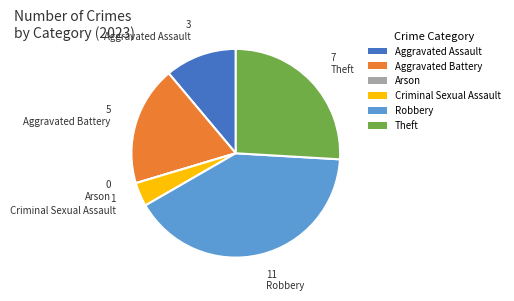

Approximately how many times larger is the value at Aggravated Assault compared to Theft?

0.4